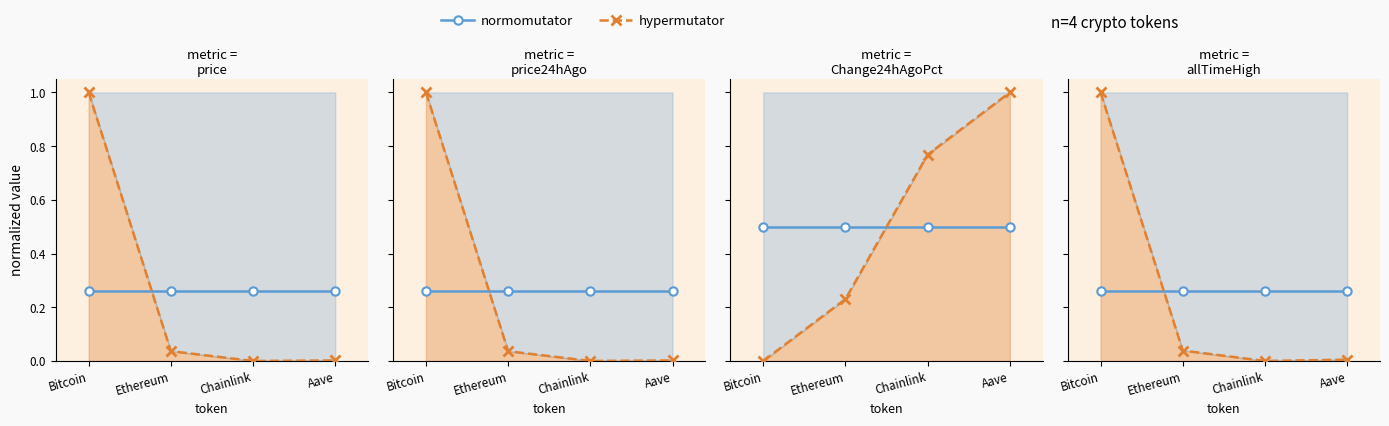

What is the label of the 4th point from the left?

Aave